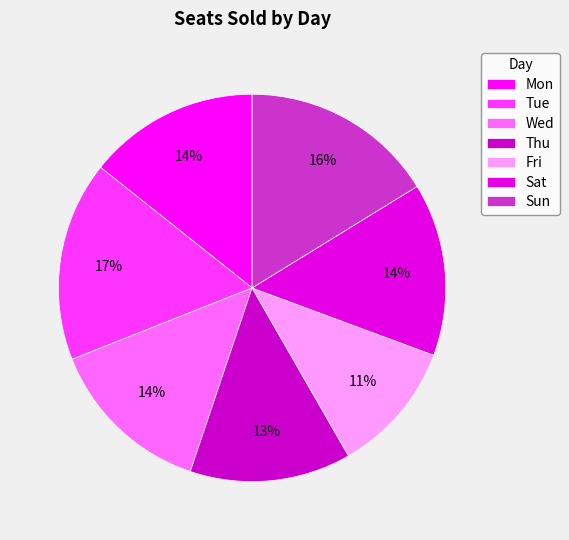

Count the number of slices in the pie.

7